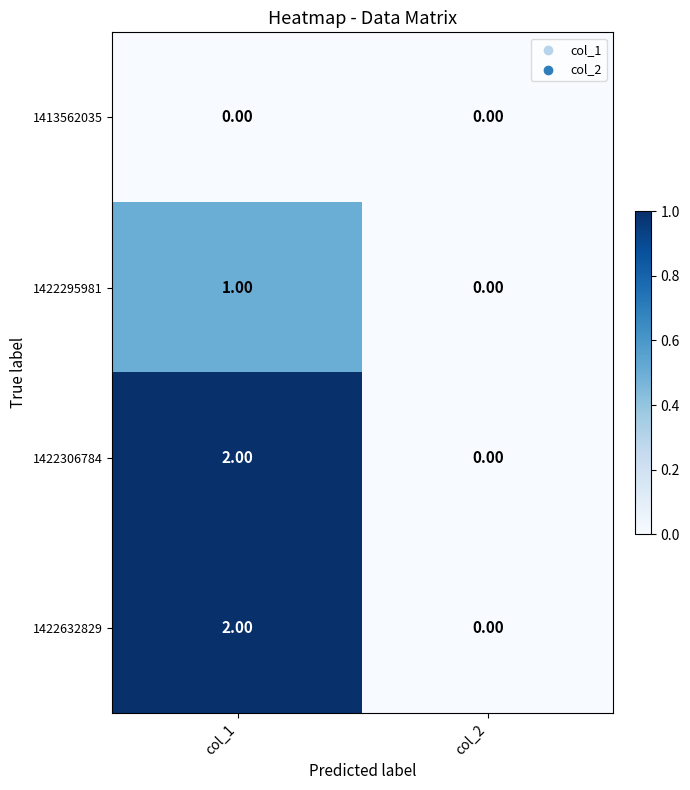

At which category is the sum across all series the highest?

col_1